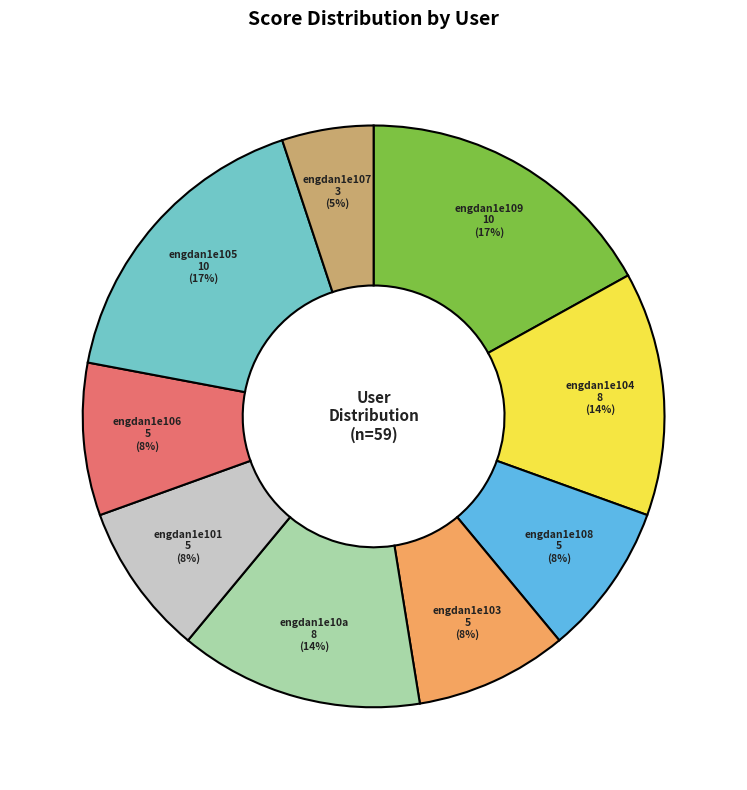

The engdan1e10a slice represents 1% of the pie. True or false?

False